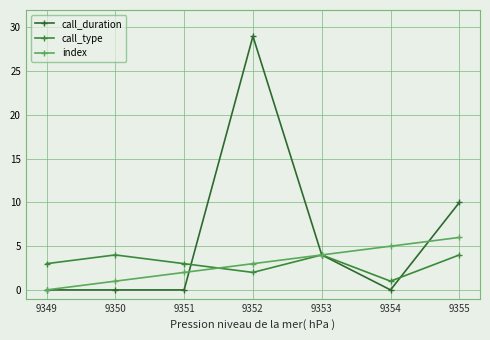

True or false: call_type has more than 1 interior local peaks.

True